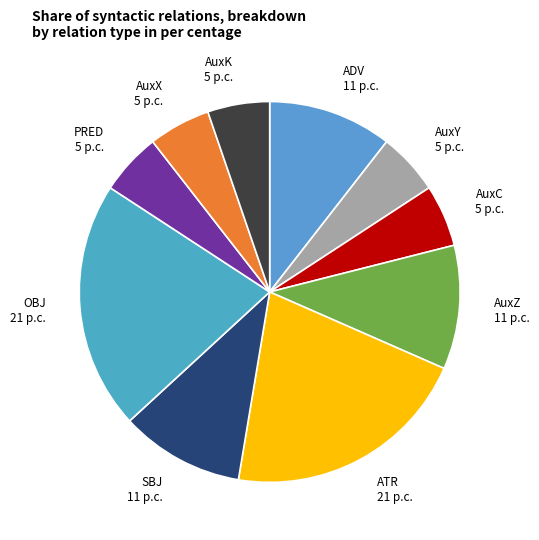

What is the ratio of the value at OBJ to the value at AuxK?

4.0